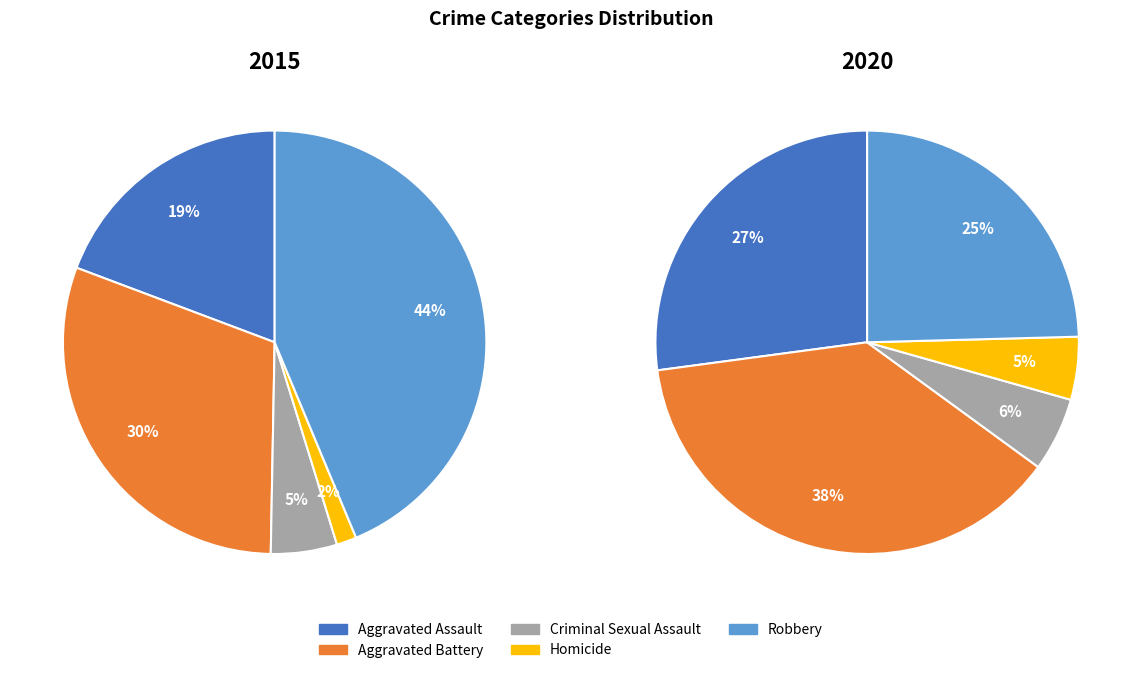

Which has a higher value, Aggravated Assault or Criminal Sexual Assault?

Aggravated Assault